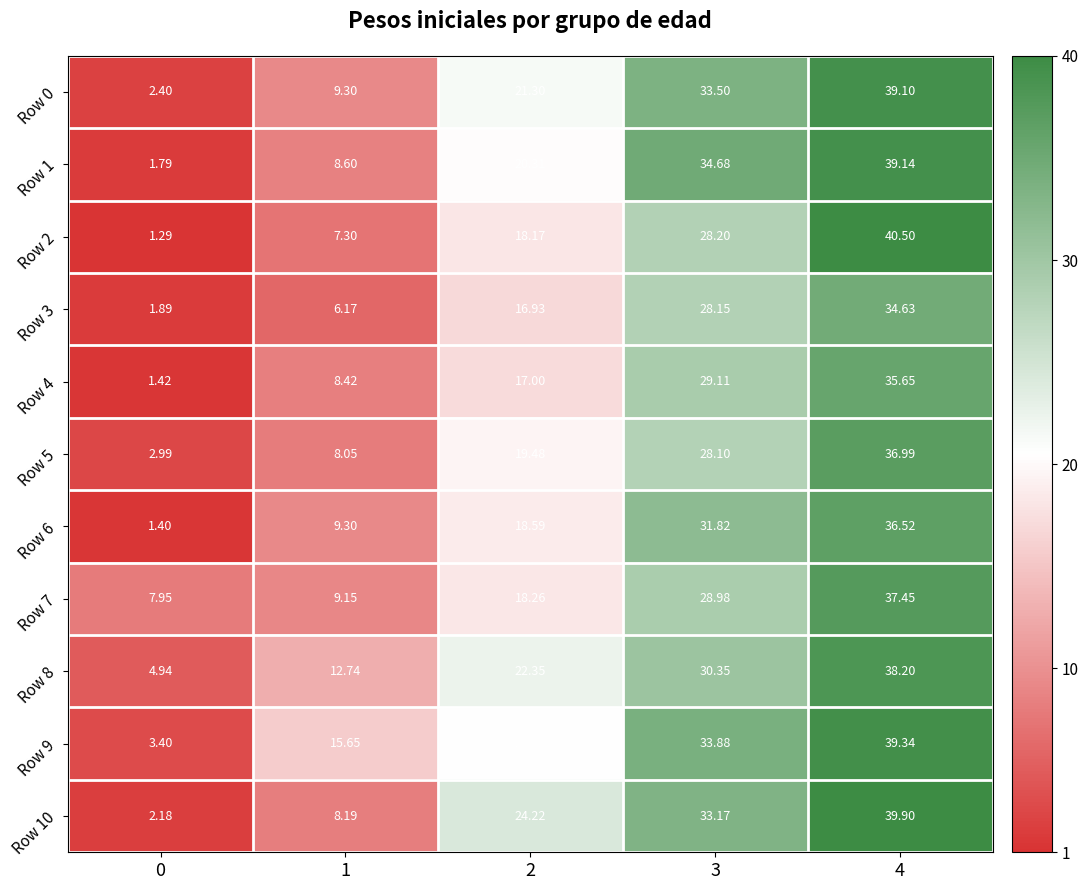

Which category has the highest value across all series?

4